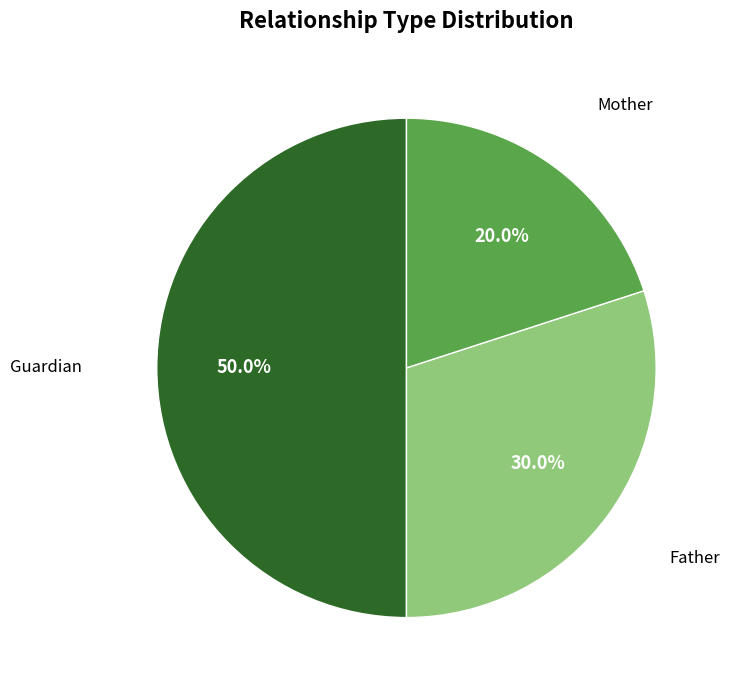

What is the largest slice in the pie chart?

Guardian